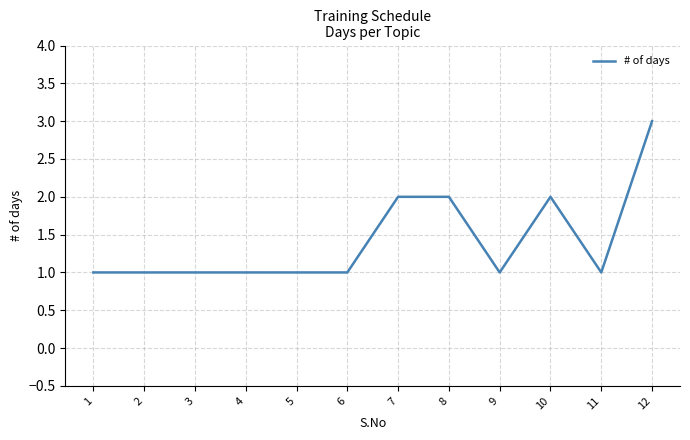

What is the greatest value displayed?

3